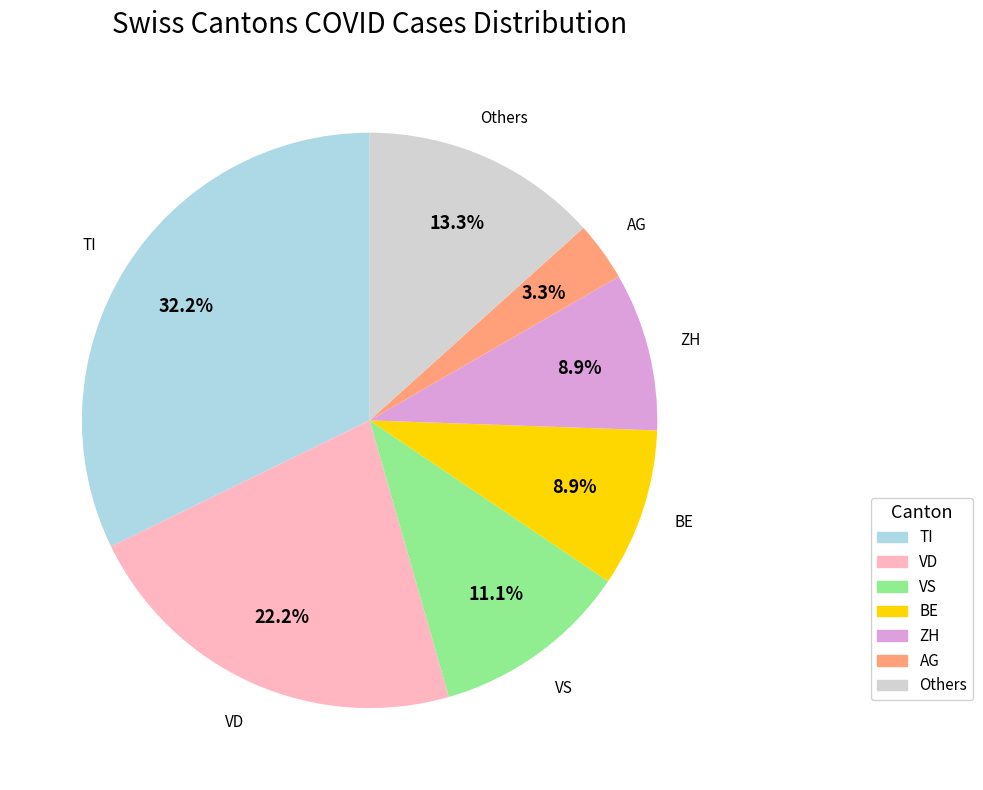

Does any single category account for the majority?

No